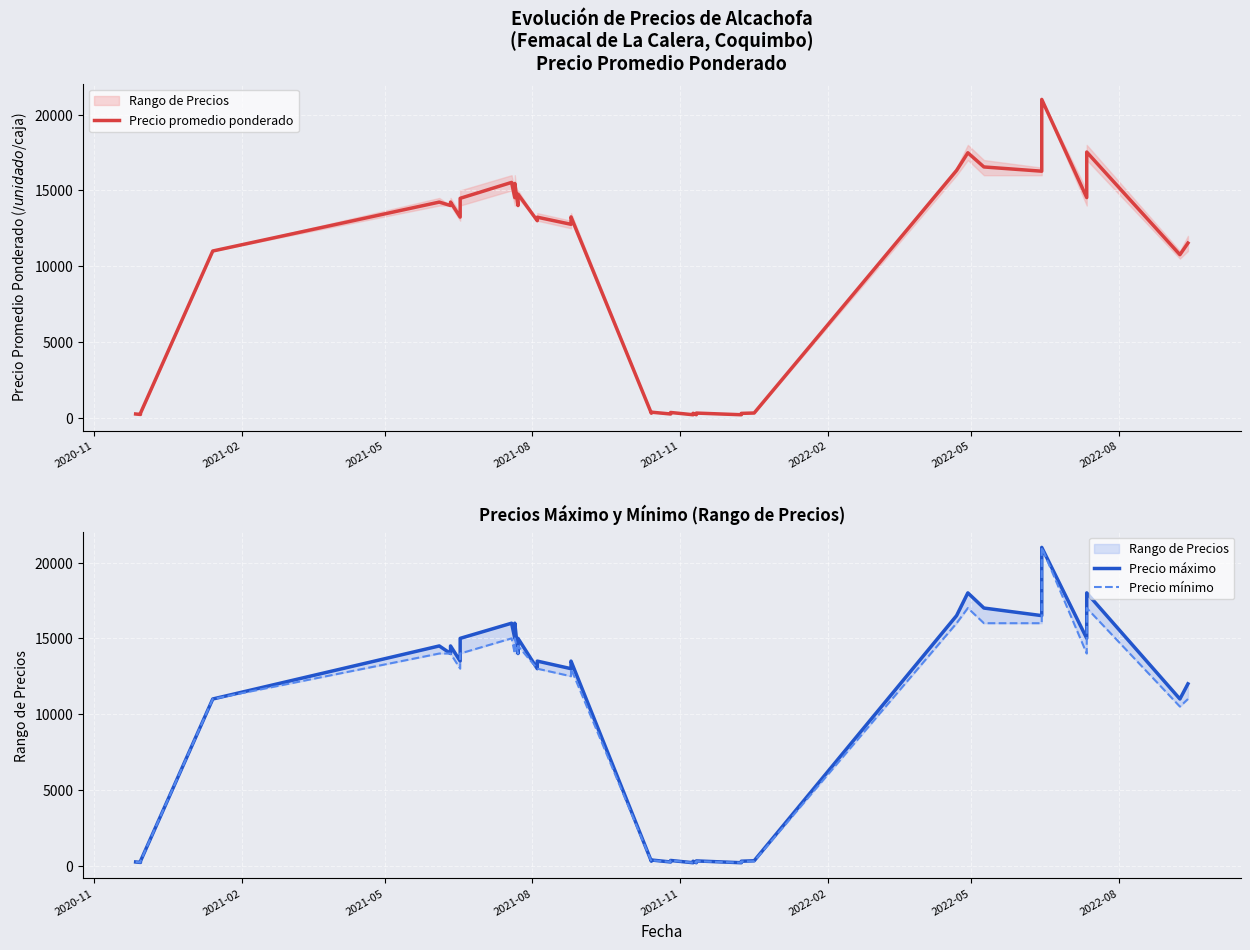

Is the value of Precio promedio ponderado at 2022-08 greater than the value of Precio mínimo at 2021-08?

Yes